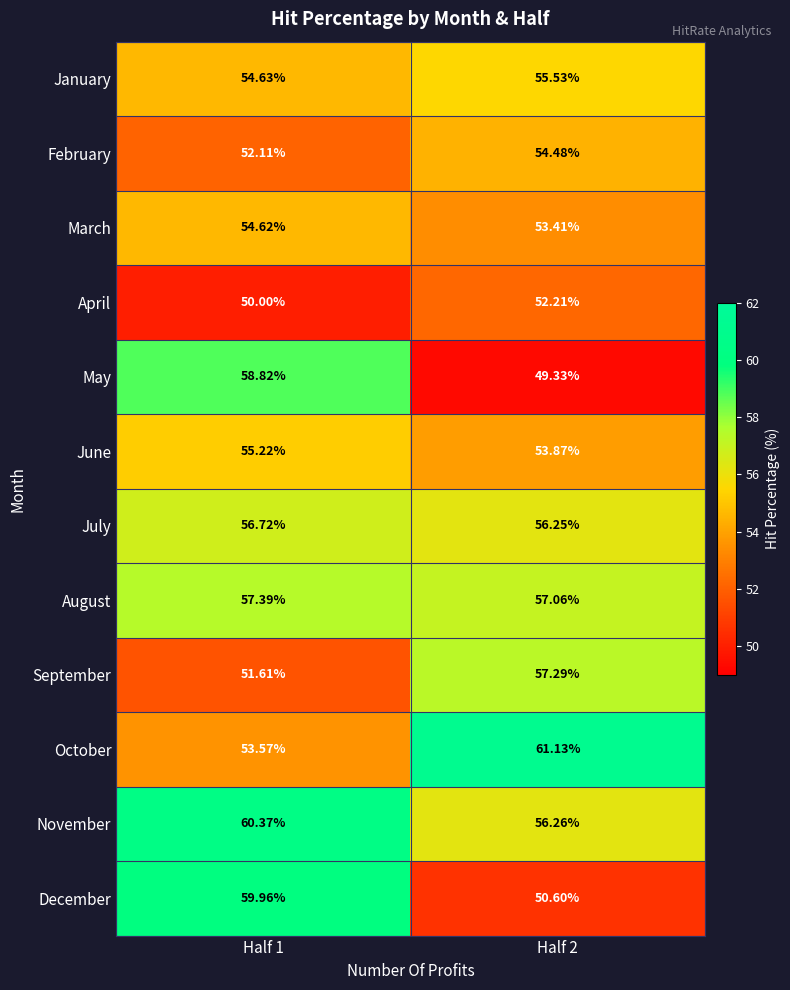

Is the value of February at Half 1 greater than the value of December at Half 2?

Yes